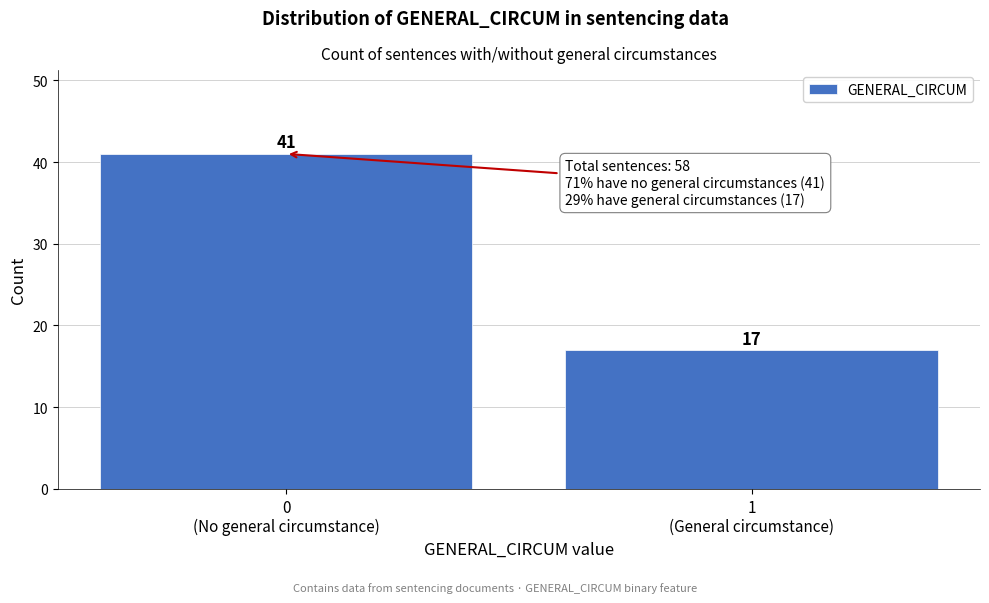

Reading left to right, what are all the values shown in this chart?

41	17